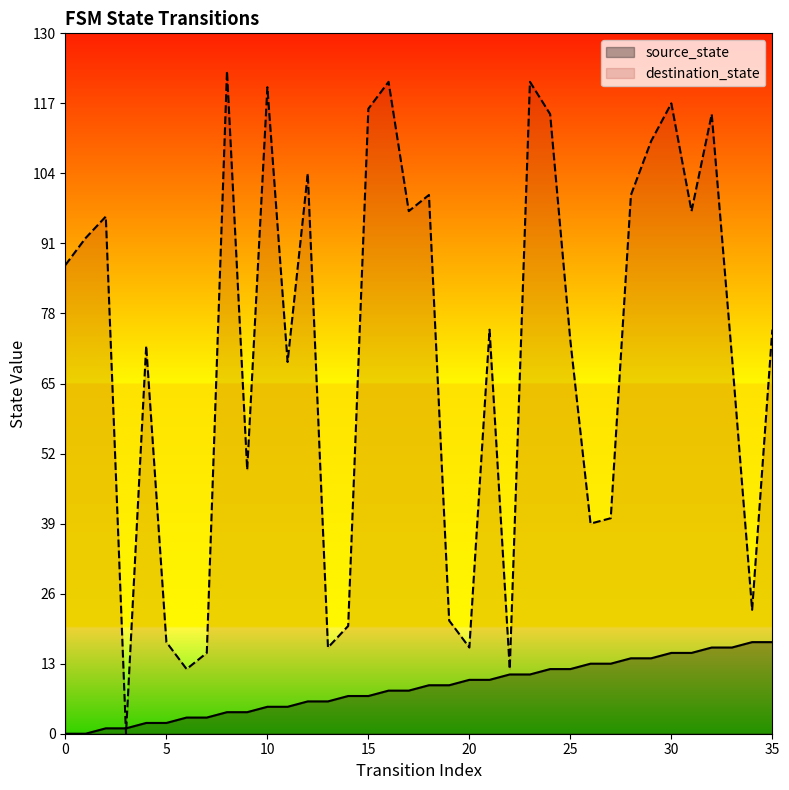

Rank the categories by destination_state value from highest to lowest.

8, 16, 23, 10, 30, 15, 24, 32, 29, 12, 18, 28, 17, 31, 2, 1, 0, 21, 35, 25, 4, 33, 11, 9, 27, 26, 34, 19, 14, 5, 13, 20, 7, 6, 22, 3